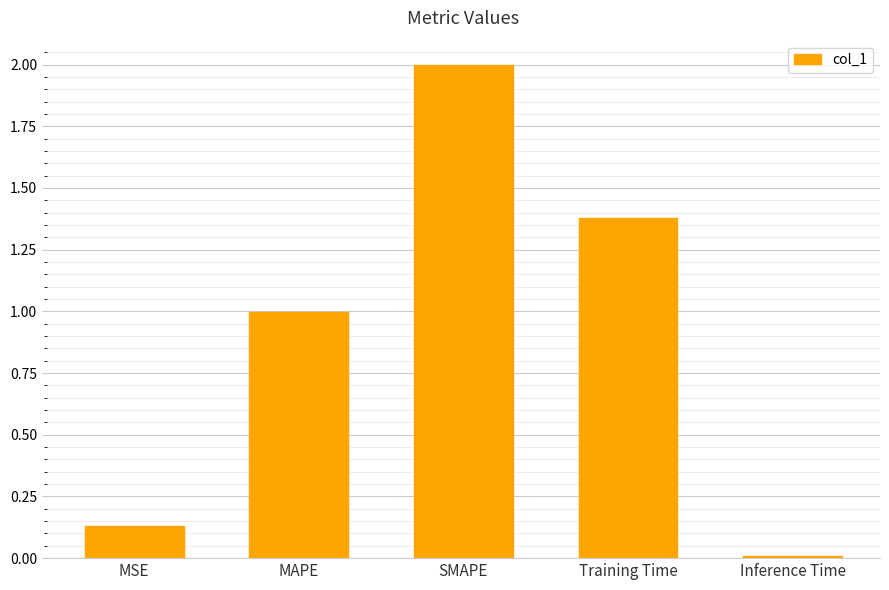

What is the label of the 2nd bar from the left?

MAPE